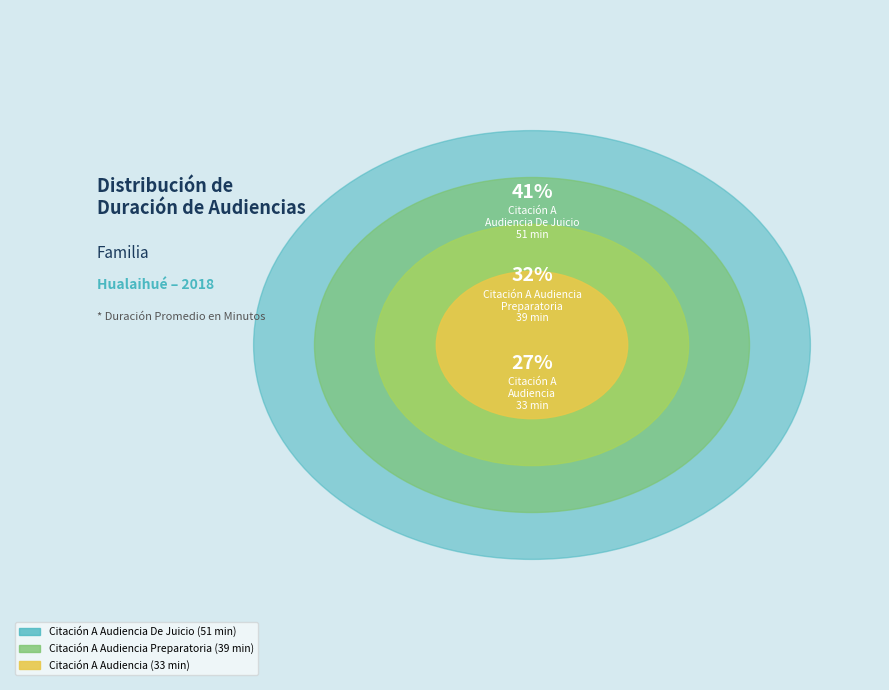

To the nearest percent, what portion does Citación A Audiencia De Juicio represent?

41%